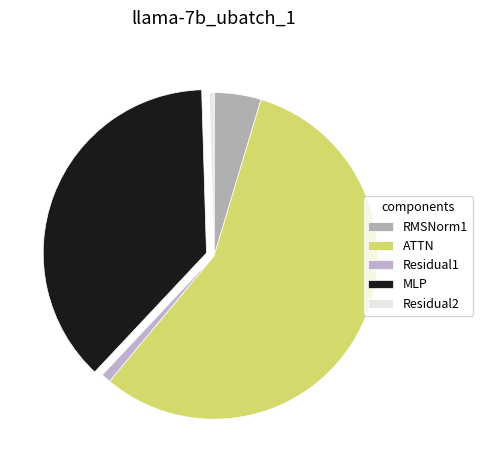

Count the number of slices in the pie.

5